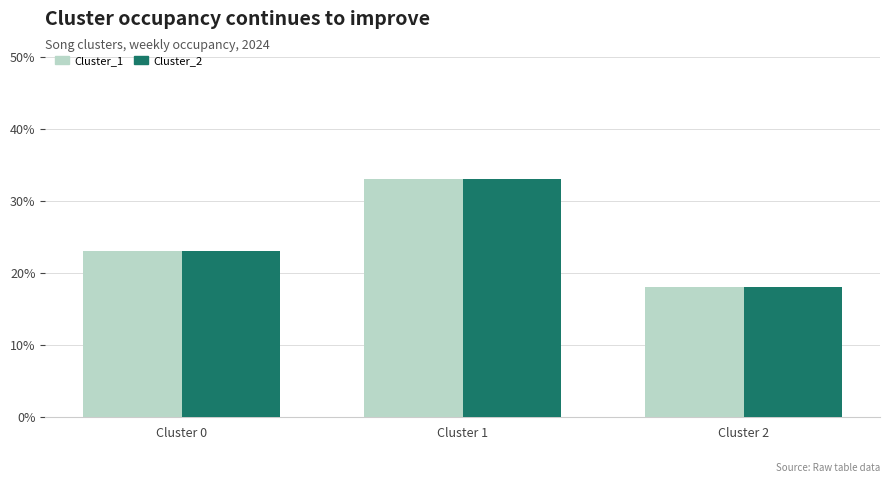

At which category is the sum across all series the highest?

Cluster 1